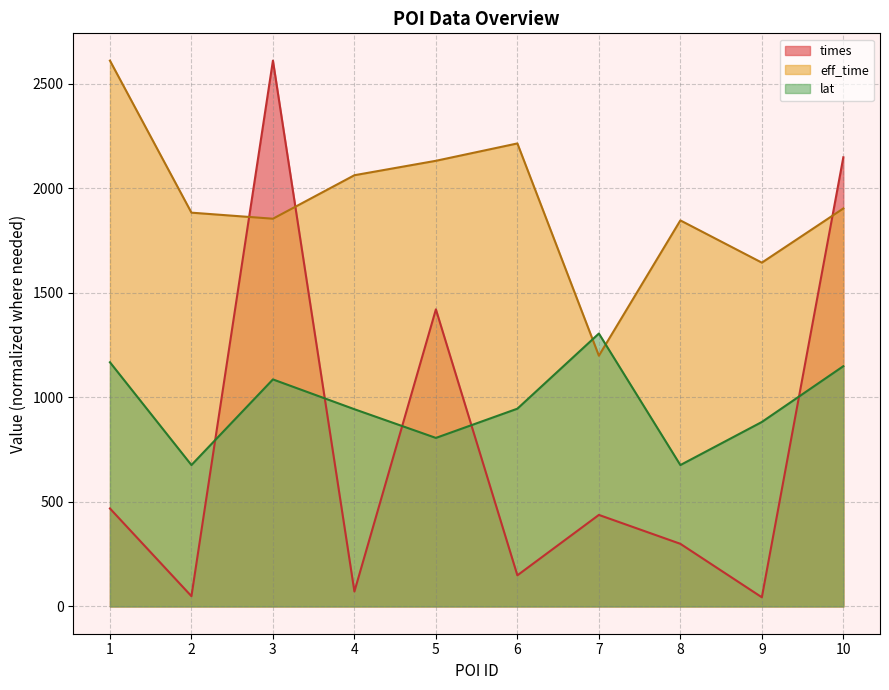

Which label corresponds to the smallest value in the chart?

9